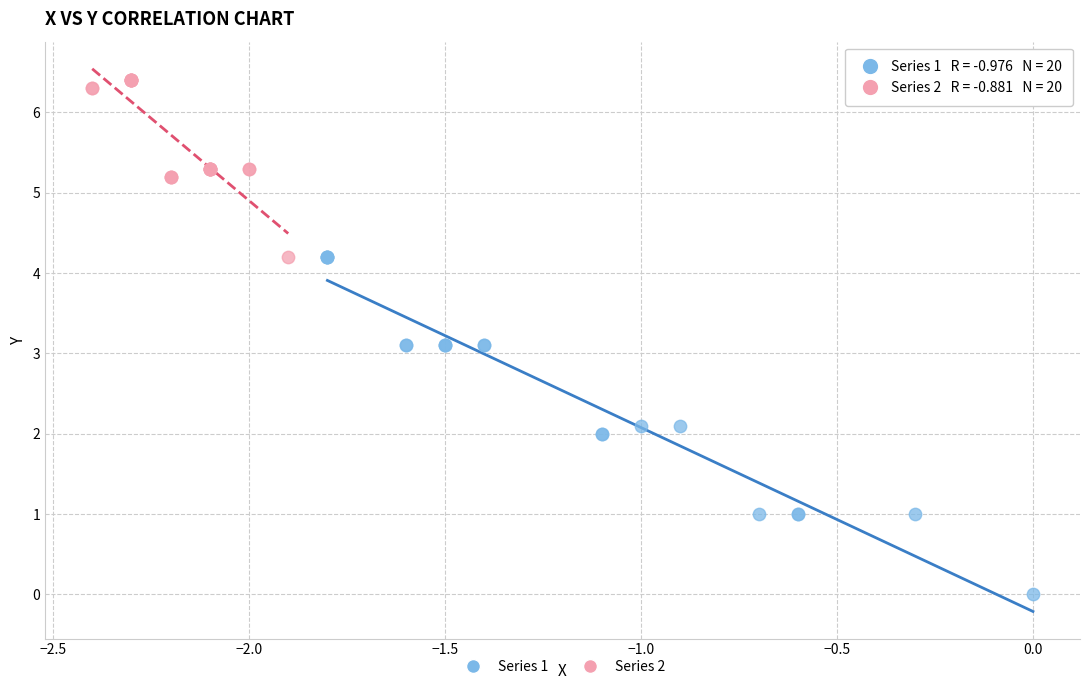

Which series contains the highest Y value?

Series 2